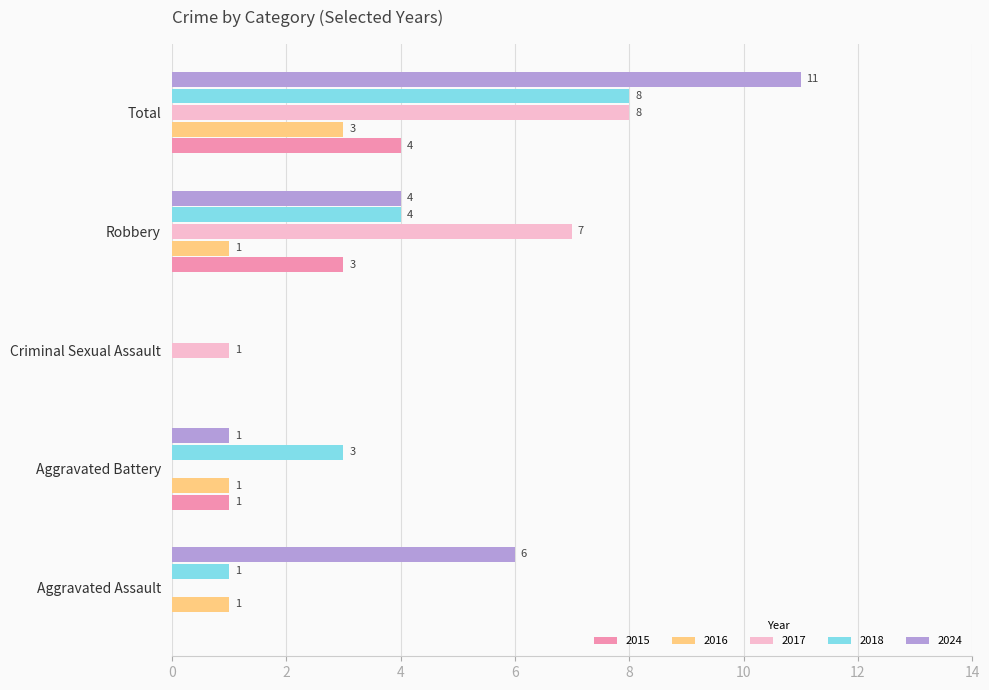

Which series has the largest total across all categories?

2024